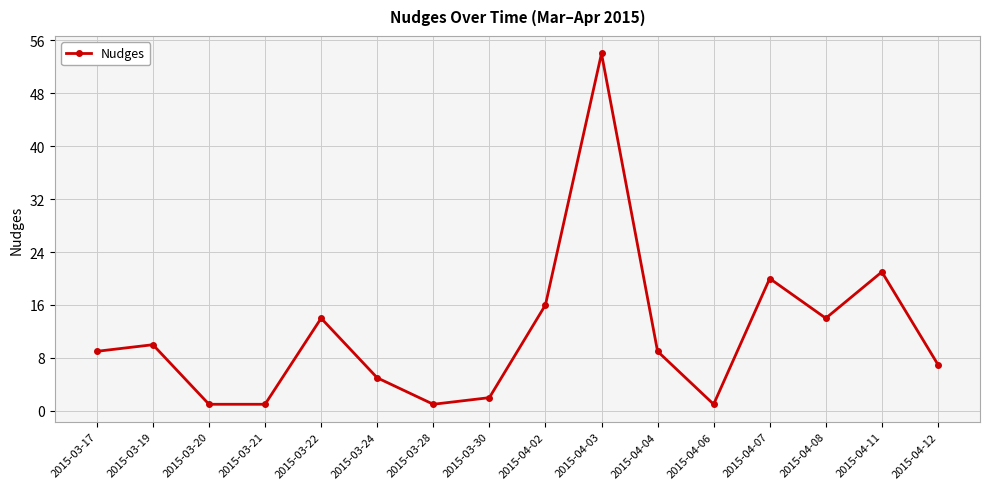

Reading right to left, list all the values displayed in this chart.

2015-04-12=7	2015-04-11=21	2015-04-08=14	2015-04-07=20	2015-04-06=1	2015-04-04=9	2015-04-03=54	2015-04-02=16	2015-03-30=2	2015-03-28=1	2015-03-24=5	2015-03-22=14	2015-03-21=1	2015-03-20=1	2015-03-19=10	2015-03-17=9